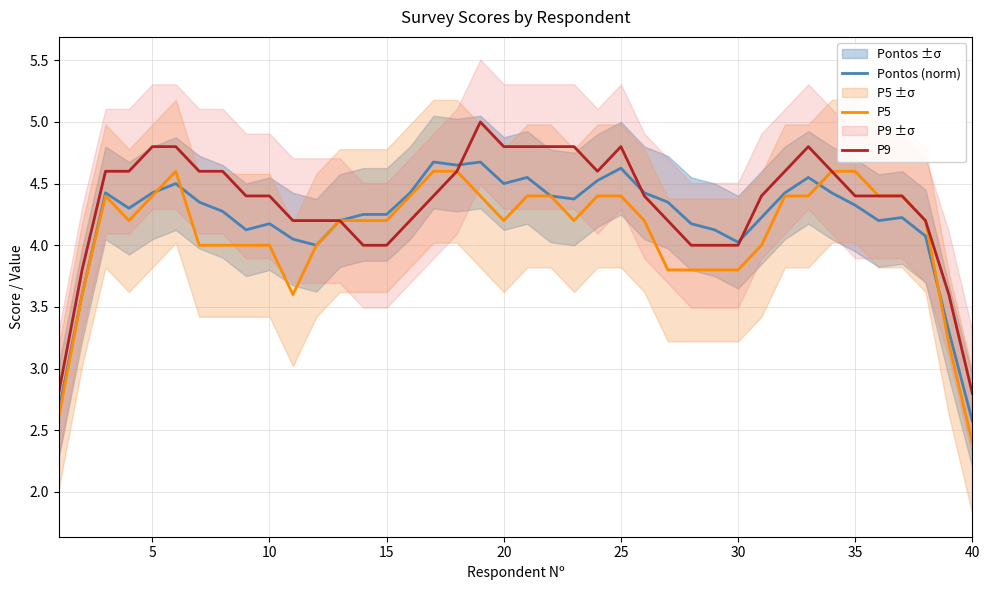

After their last crossing, which series has the higher values: Pontos (norm) or P5?

Pontos (norm)